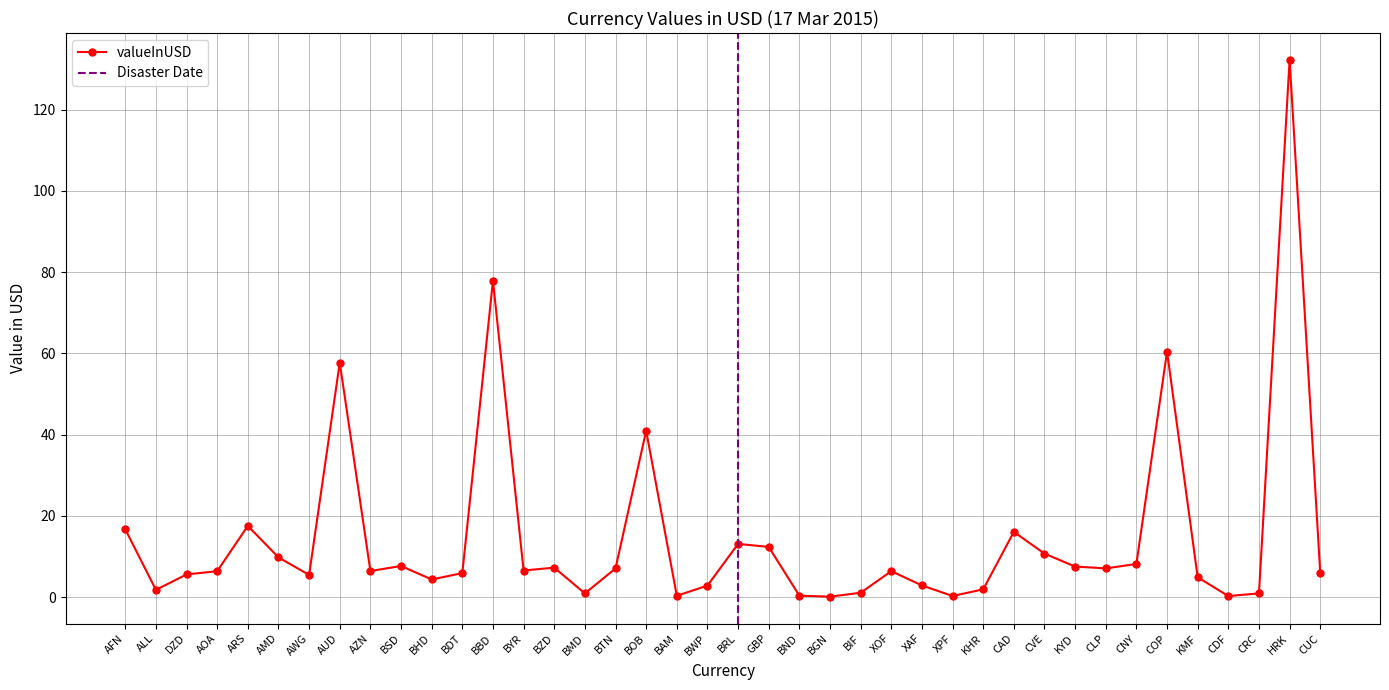

List the labels in order of value, largest first.

HRK, BBD, COP, AUD, BOB, ARS, AFN, CAD, BRL, GBP, CVE, AMD, CNY, BSD, KYD, BZD, CLP, BTN, BYR, AZN, XOF, AOA, CUC, BDT, DZD, AWG, KMF, BHD, XAF, BWP, KHR, ALL, BIF, CRC, BMD, BND, BAM, XPF, CDF, BGN